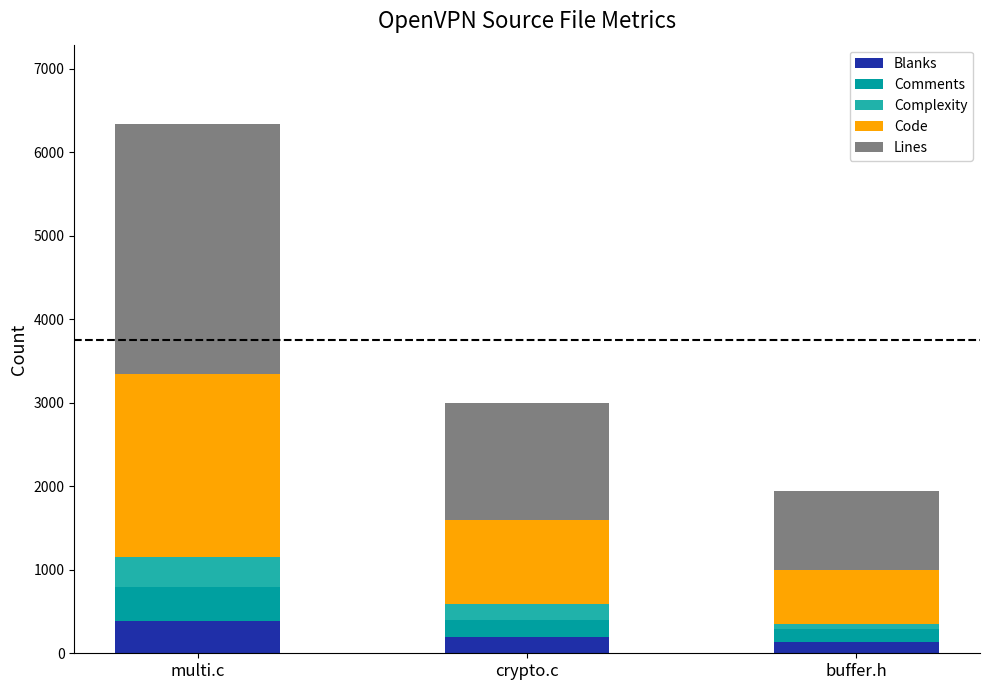

Does the chart contain stacked bars?

Yes